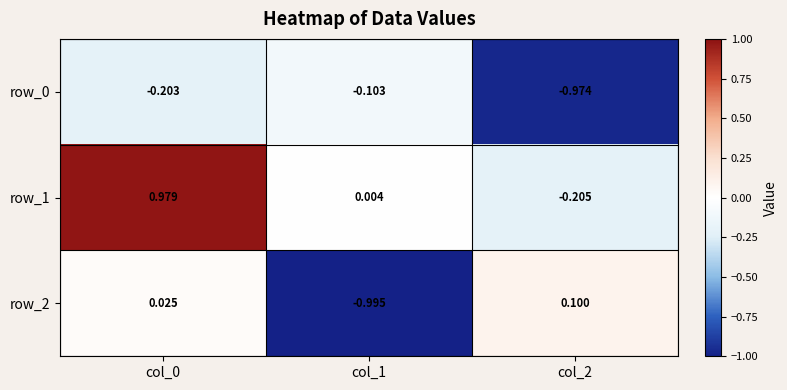

Is the value of row_1 at col_0 greater than the value of row_0 at col_0?

Yes